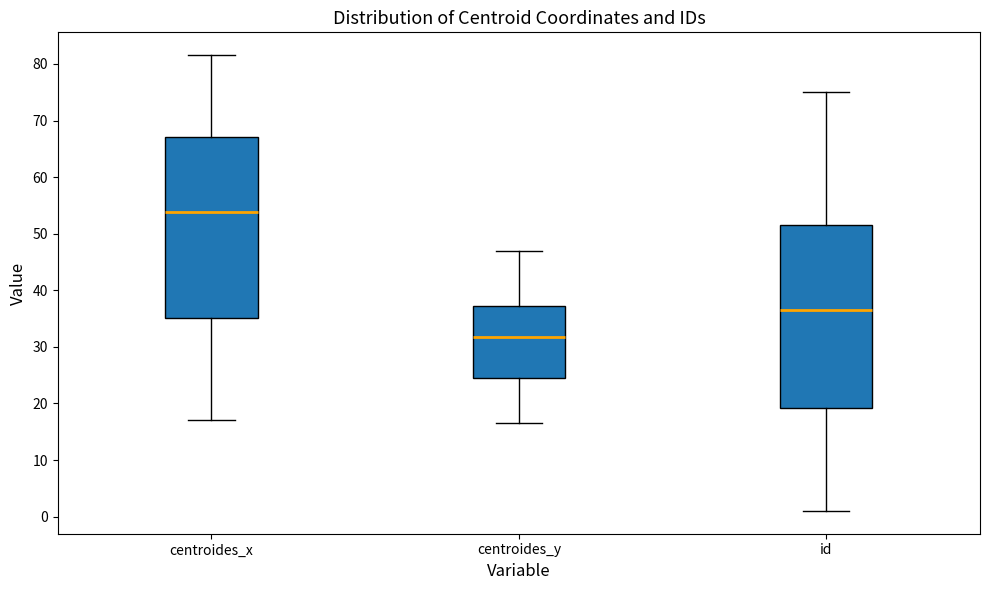

Reading left to right, transcribe this box plot: for each box, give where its median line is, the range the box spans, and where its two whiskers end, as read against the y-axis. The values are not printed on the chart, so give them approximately, as read against the axis.

centroides_x: median 54, box 35 to 67, whiskers 17 to 82
centroides_y: median 32, box 25 to 37, whiskers 17 to 47
id: median 37, box 19 to 52, whiskers 1 to 75